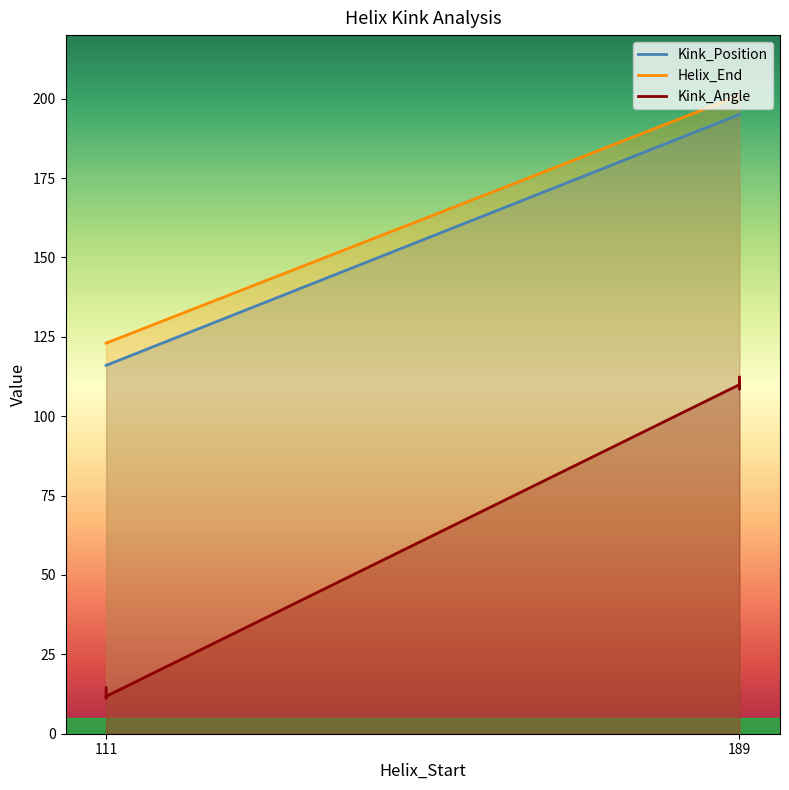

True or false: Kink_Position has a value of 39.6 at 4zb6B-195.

False